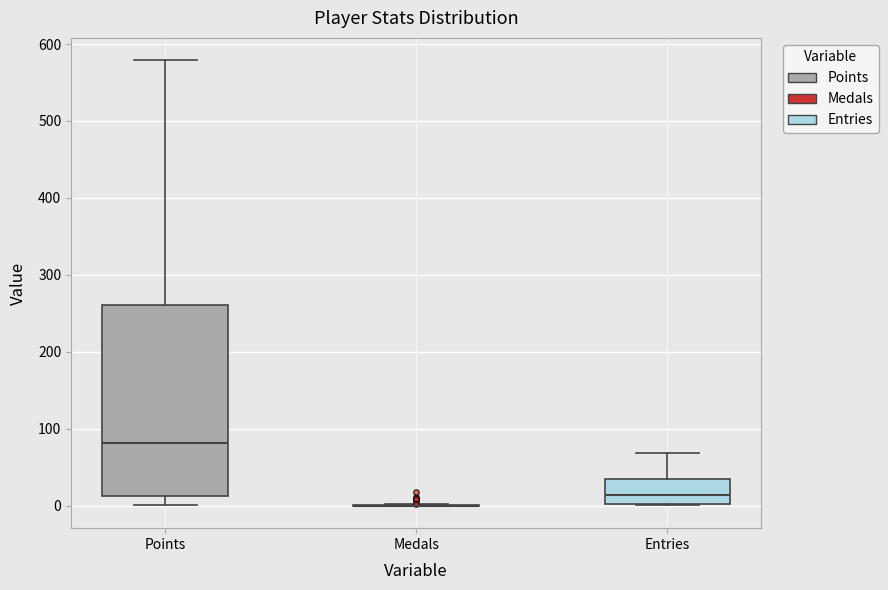

Reading left to right, read every box against the y-axis: the position of its median line, the range the box covers, and the ends of its whiskers. The values are not printed on the chart, so give them approximately, as read against the axis.

Points: median 80, box 10 to 260, whiskers 0 to 580
Medals: box collapsed to a line at 0, whiskers 0 to 0
Entries: median 10, box 0 to 40, whiskers 0 to 70